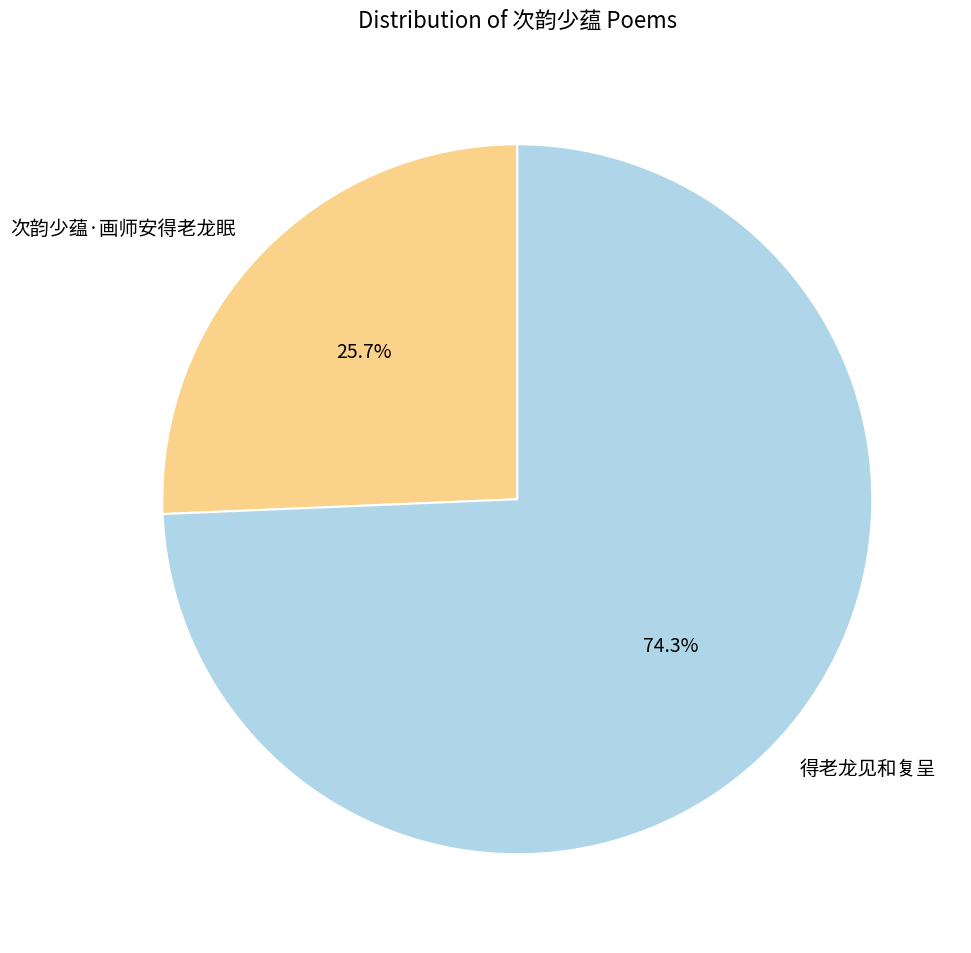

To the nearest percent, what portion does 次韵少蕴·画师安得老龙眠 represent?

26%